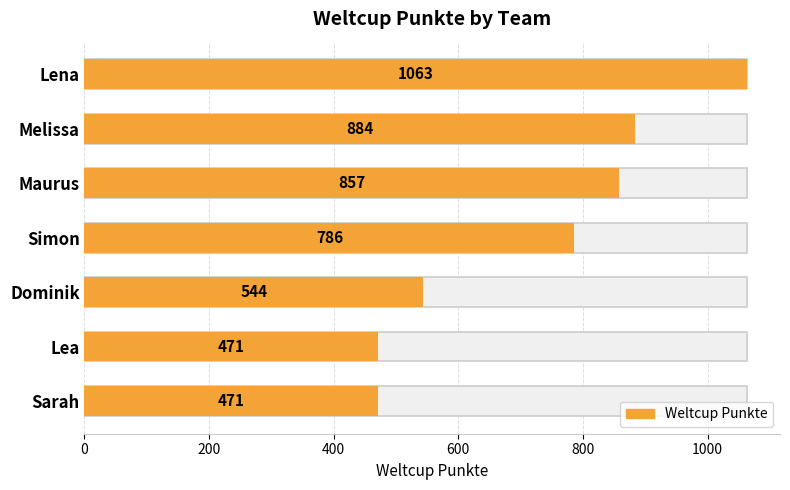

What is the difference between the values at Dominik and Melissa?

340